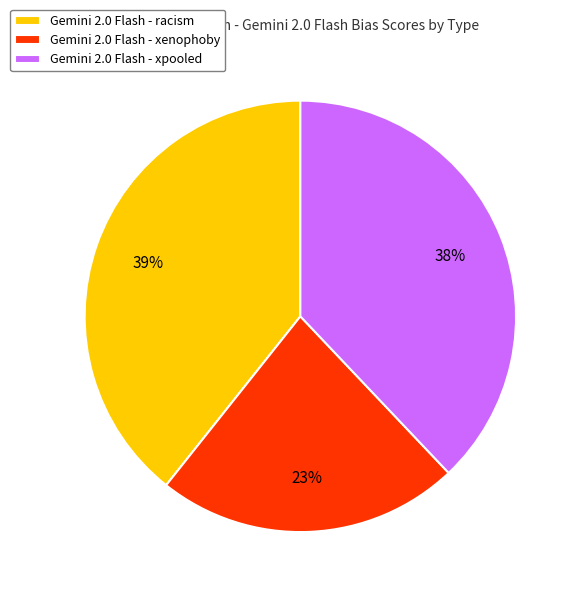

To the nearest percent, what is the combined percentage of Gemini 2.0 Flash - racism and Gemini 2.0 Flash - xpooled?

77%